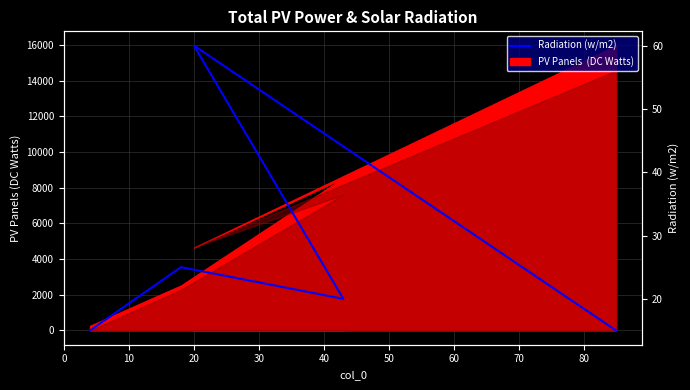

Reading left to right, what are all the values shown in this chart?

15	25	20	60	15